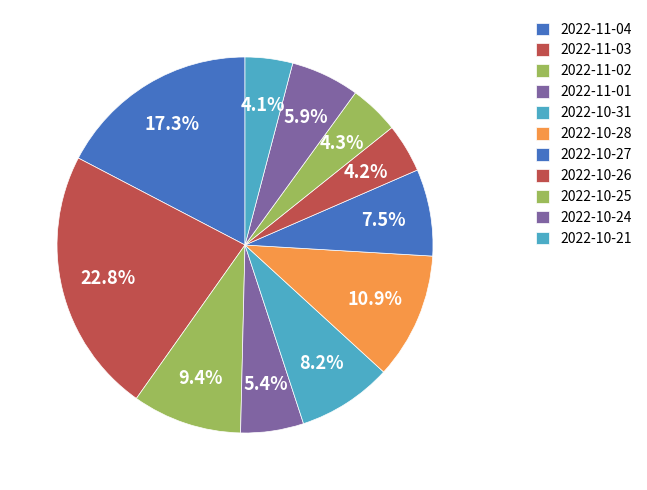

To the nearest percent, what percentage of the pie is 2022-10-25?

4%